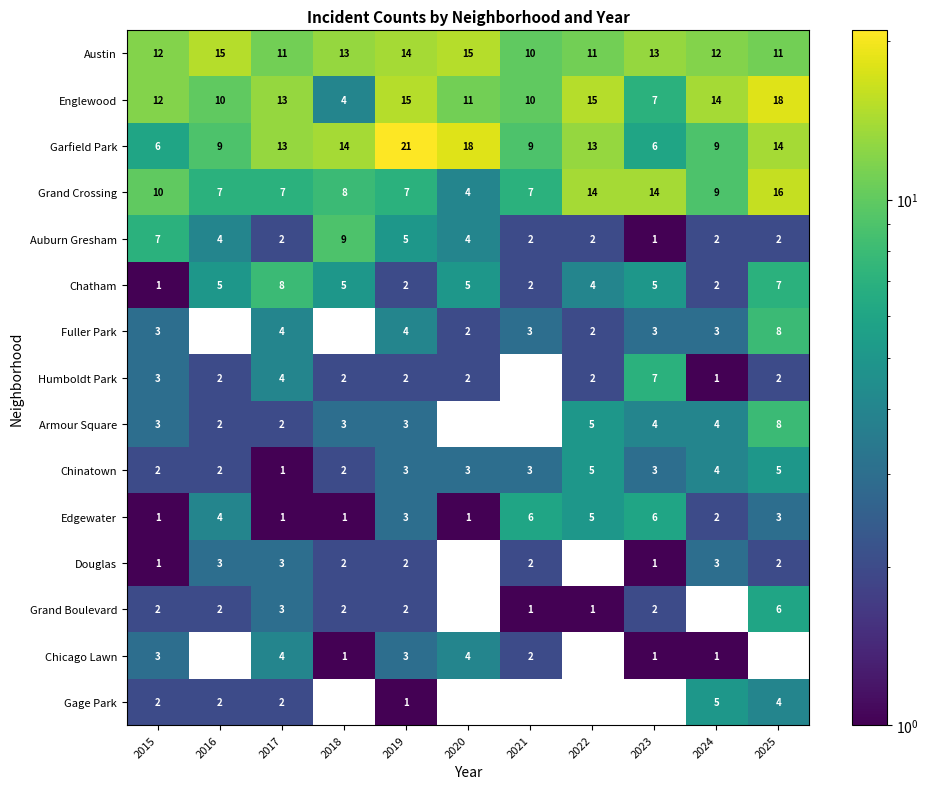

Read the Grand Crossing value at 2020, to the nearest 5.

5